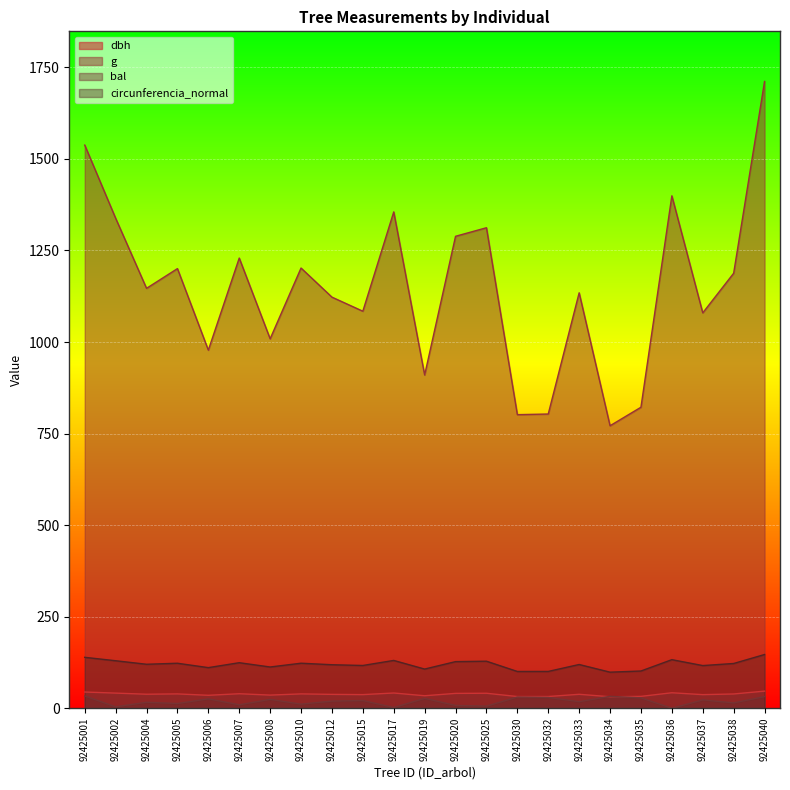

Reading left to right, transcribe all the data shown in this chart.

dbh: 44.2	41.3	38.2	39.1	35.3	39.6	35.8	39.1	37.8	37.1	41.5	34.0	40.5	40.9	31.9	32.0	38.0	31.3	32.4	42.2	37.1	38.9	46.7
g: 1537.8	1338.0	1146.6	1200.5	977.8	1229.3	1008.8	1202.1	1122.6	1084.1	1355.3	910.0	1288.7	1312.1	801.6	803.4	1134.4	771.3	821.9	1399.3	1079.6	1187.8	1711.5
bal: 33.4	3.9	16.3	12.9	25.6	9.5	24.2	11.2	19.5	21.1	2.0	27.0	7.7	5.8	30.6	29.4	17.9	32.6	28.3	0.0	22.6	14.6	31.7
circunferencia_normal: 139.0	129.7	120.0	122.8	110.8	124.3	112.6	122.9	118.8	116.7	130.5	106.9	127.3	128.4	100.4	100.5	119.4	98.5	101.6	132.6	116.5	122.2	146.7